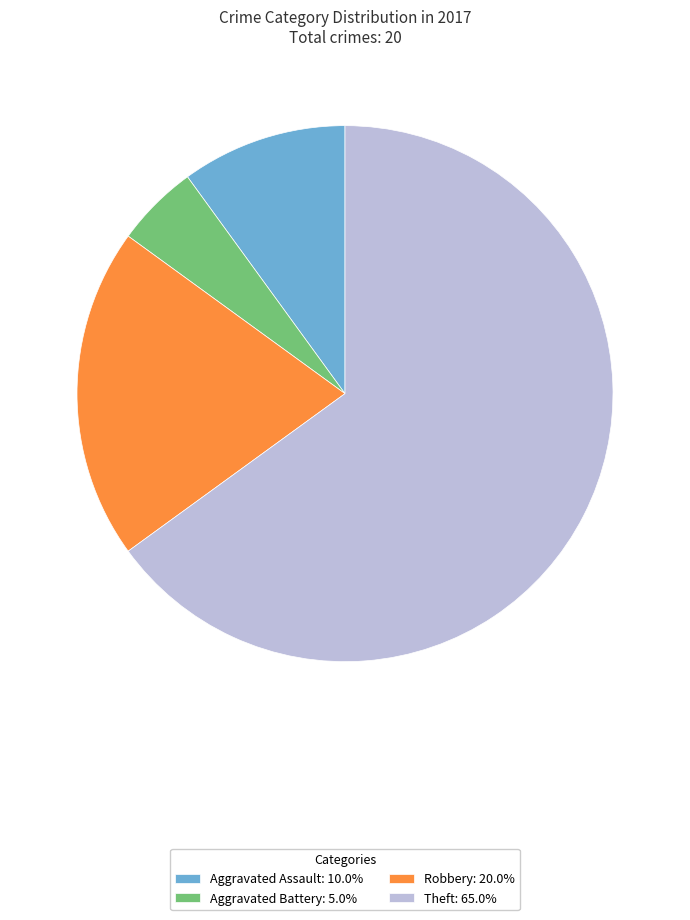

Rank the categories by value from lowest to highest.

Aggravated Battery, Aggravated Assault, Robbery, Theft